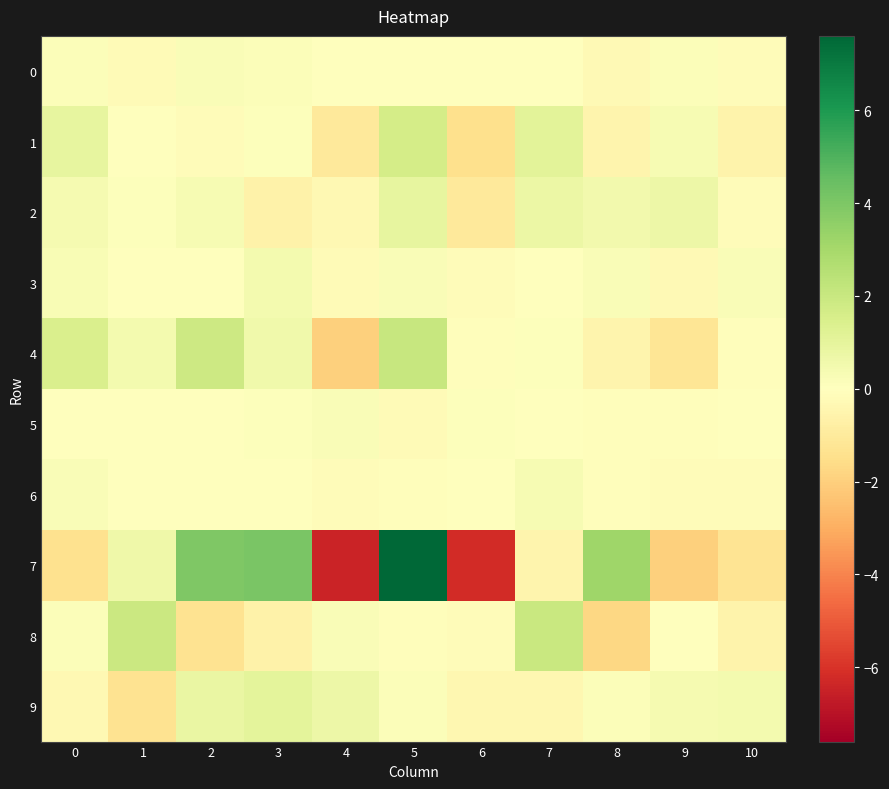

Count the number of categories in the chart.

11